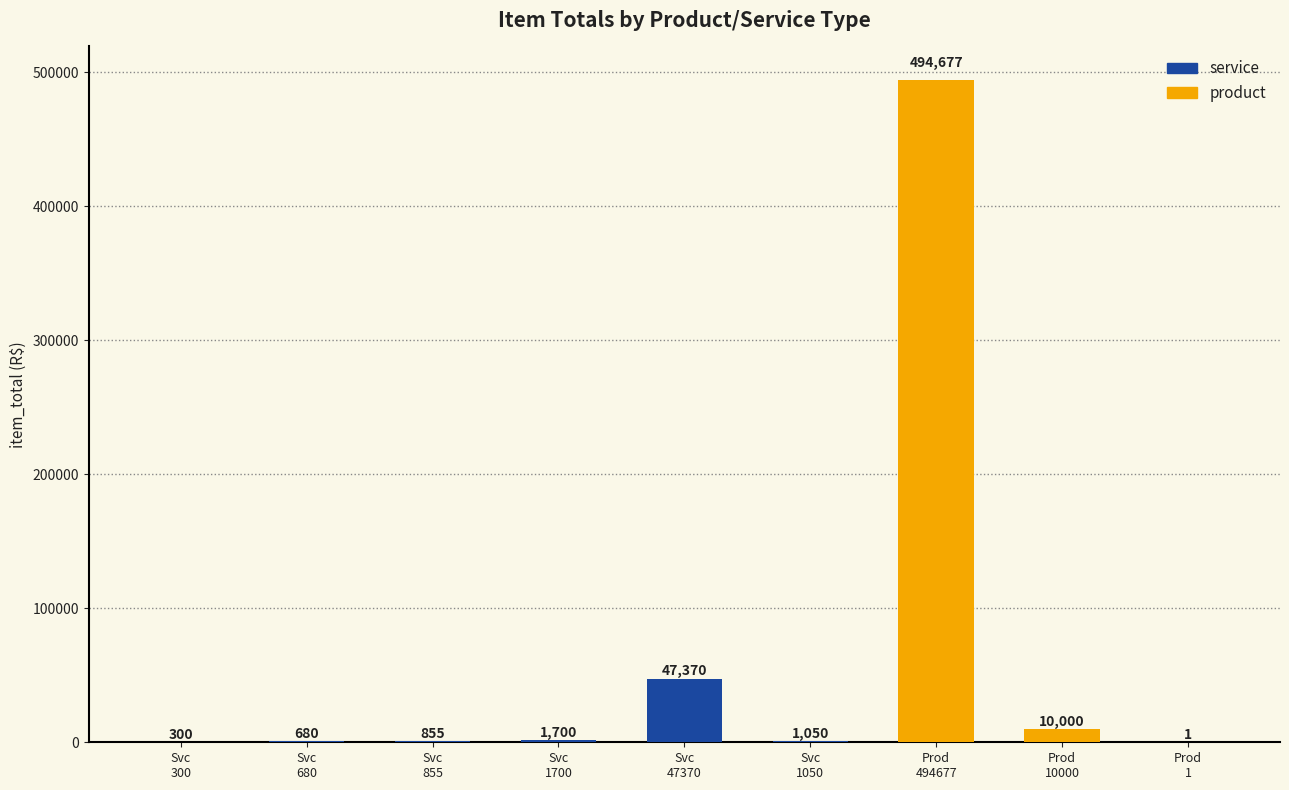

What is the maximum value shown in the chart?

494677